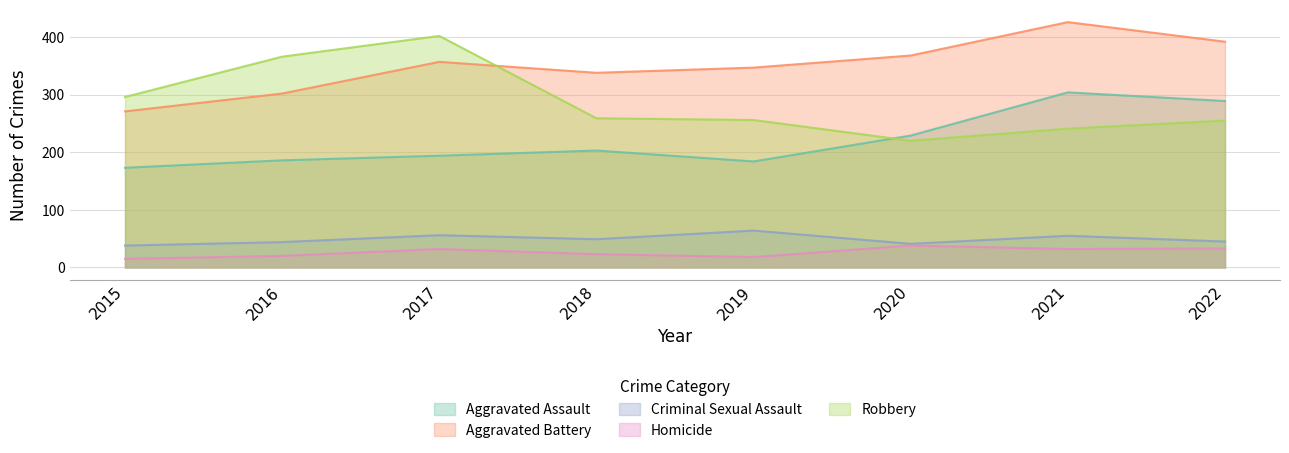

Which series has the largest range (max minus min)?

Robbery